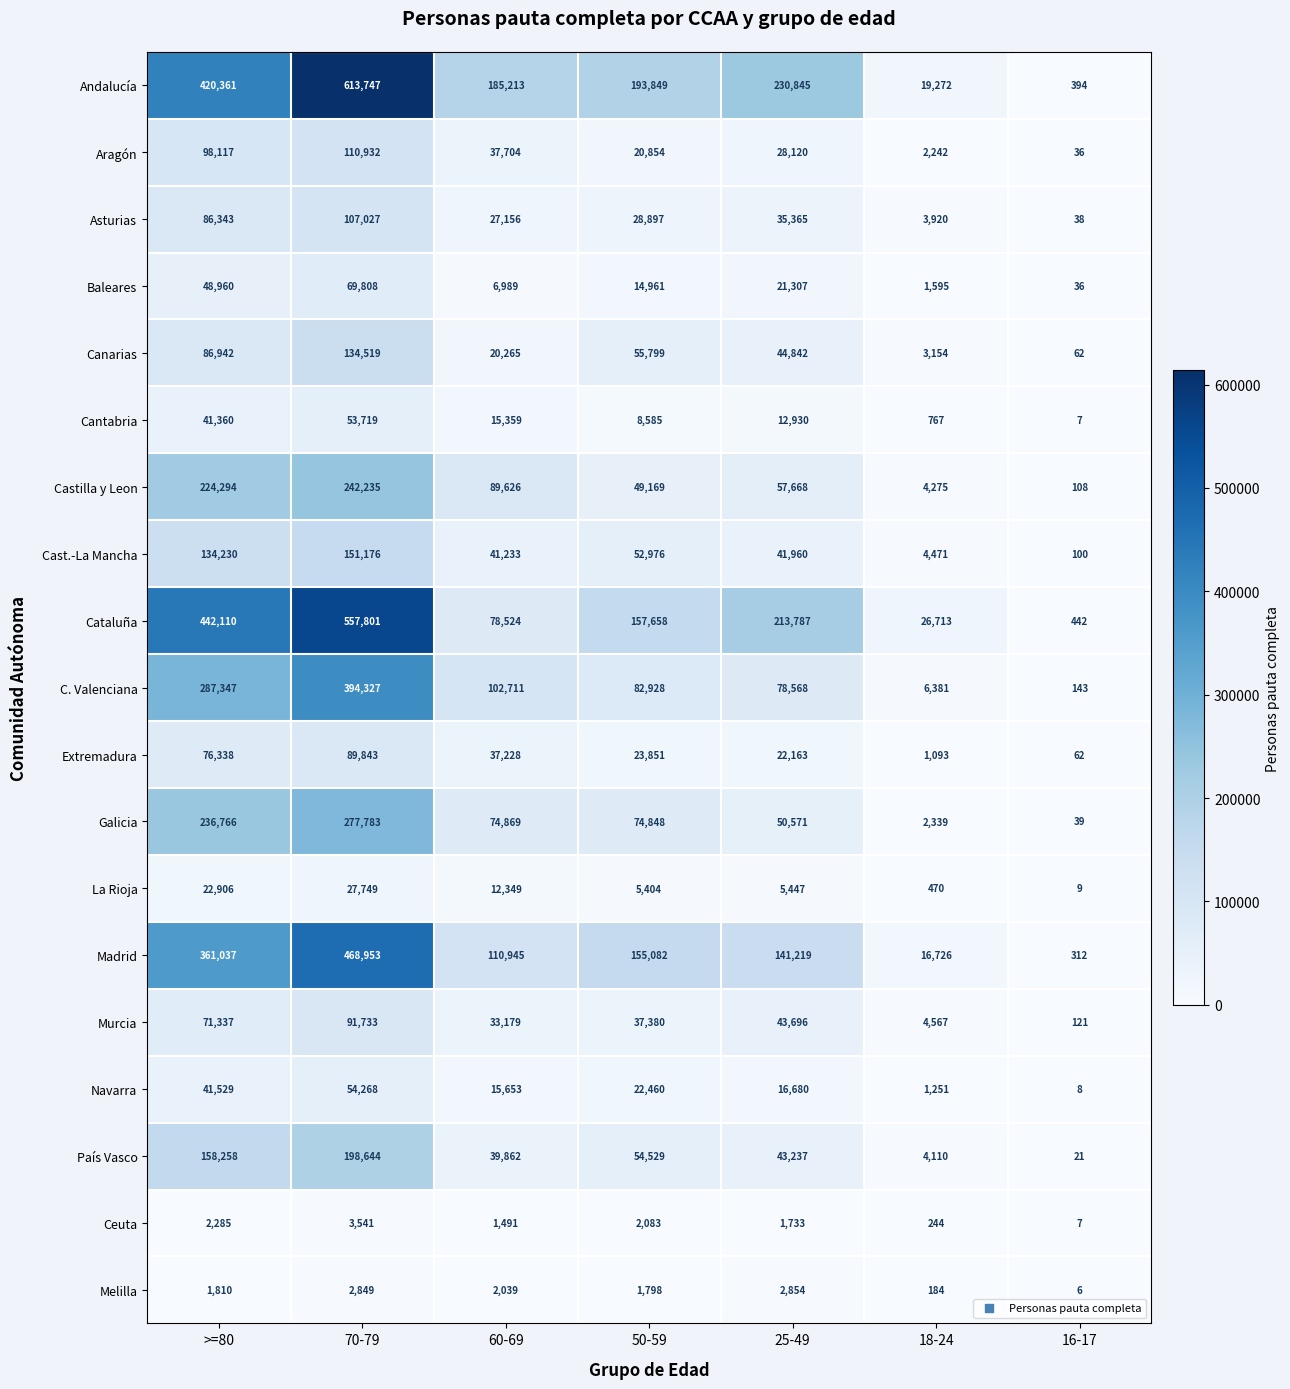

Which series has the largest total across all categories?

Andalucía